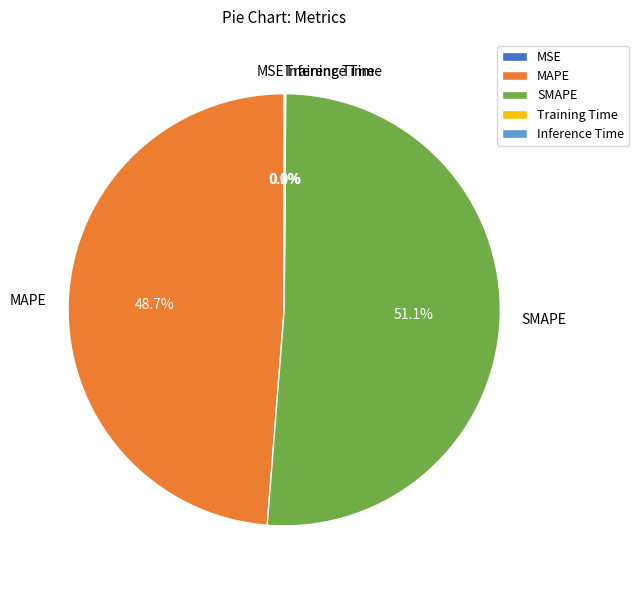

To the nearest percent, what is the difference between the SMAPE and MAPE slice percentages?

2%